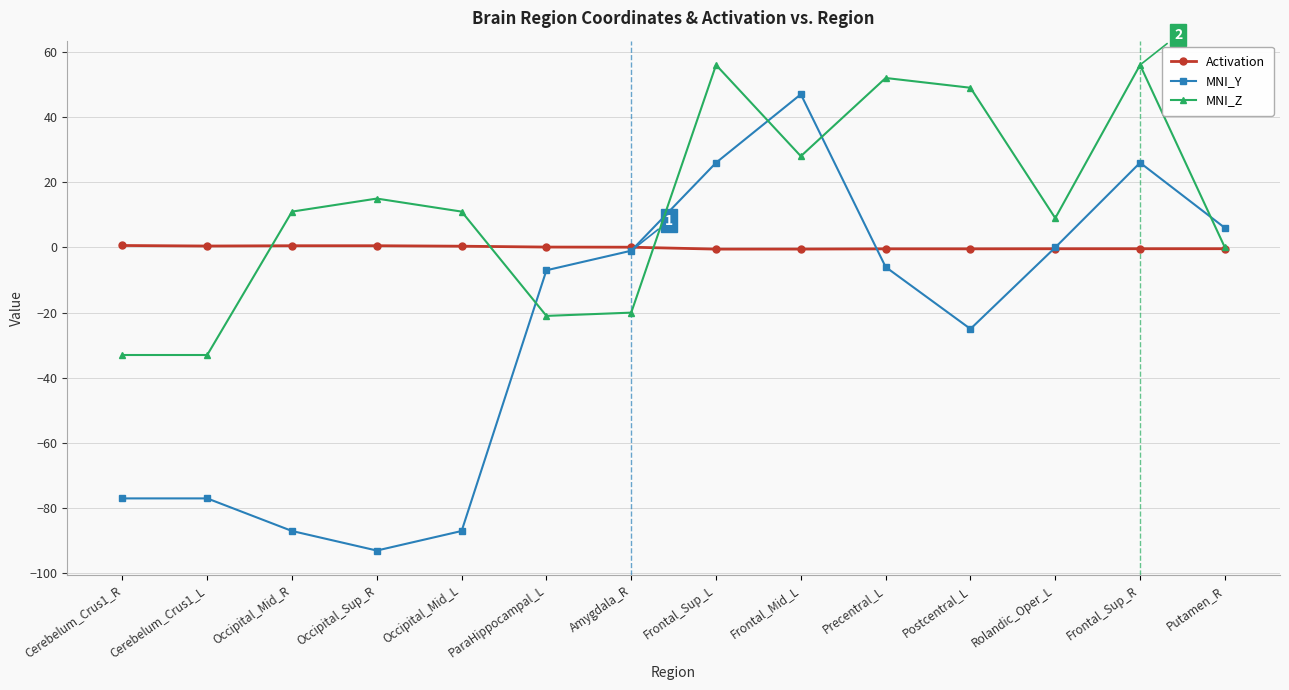

True or false: MNI_Y and Activation intersect in this chart.

True